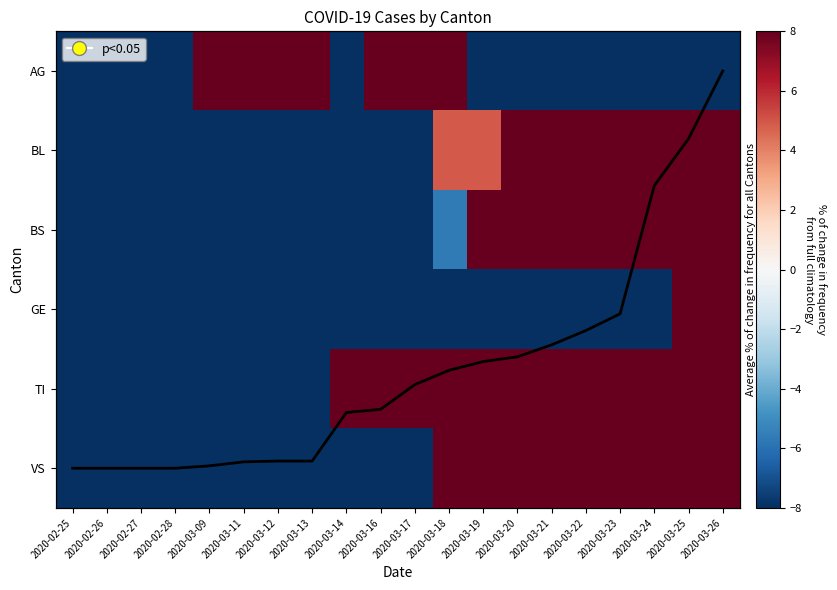

Which series changed the most between 2020-02-26 and 2020-03-19?

BS